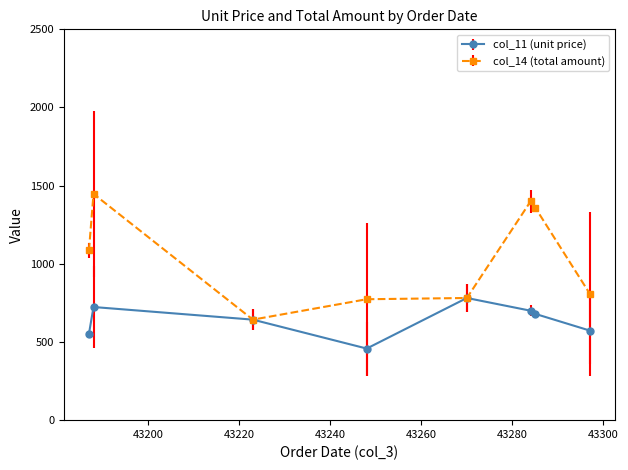

Rank the series by their average value, from lowest to highest.

col_11 (unit price), col_14 (total amount)